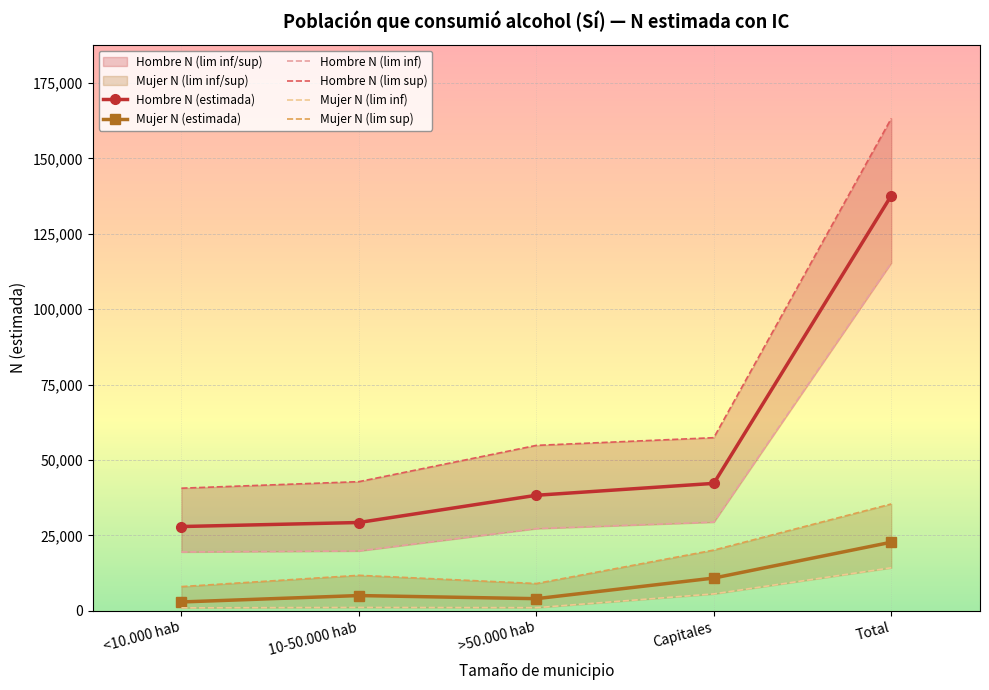

Where is Mujer N (estimada) nearest to the value 12798?

Capitales